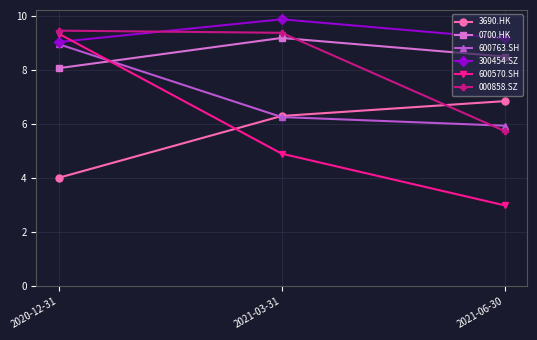

Reading left to right, extract all data points from this chart.

3690.HK: 2020-12-31=4.0	2021-03-31=6.3	2021-06-30=6.9
0700.HK: 2020-12-31=8.1	2021-03-31=9.2	2021-06-30=8.5
600763.SH: 2020-12-31=9.0	2021-03-31=6.3	2021-06-30=6.0
300454.SZ: 2020-12-31=9.1	2021-03-31=9.9	2021-06-30=9.2
600570.SH: 2020-12-31=9.4	2021-03-31=4.9	2021-06-30=3.0
000858.SZ: 2020-12-31=9.5	2021-03-31=9.4	2021-06-30=5.8